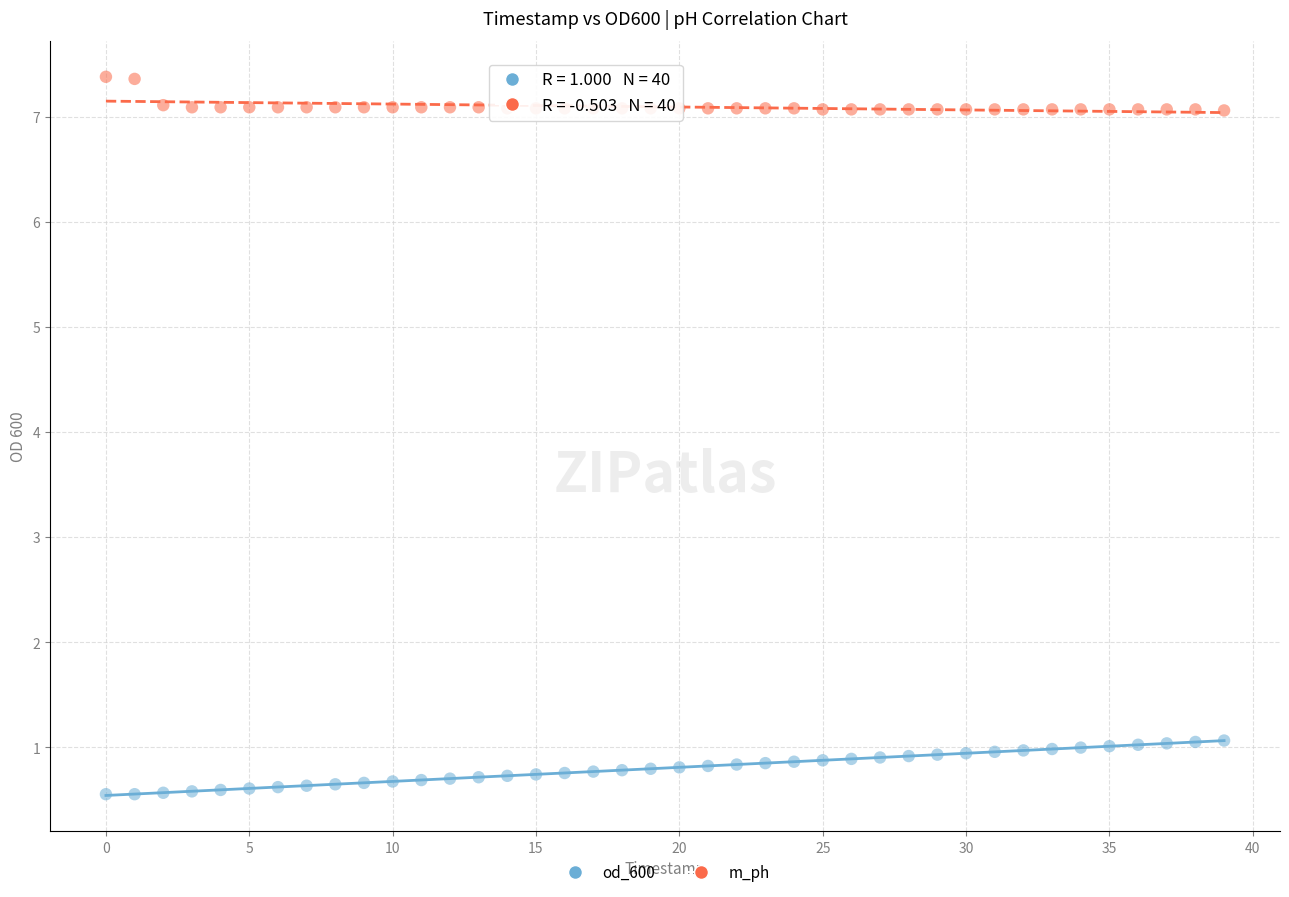

Which series has the largest Y range (max minus min)?

od_600